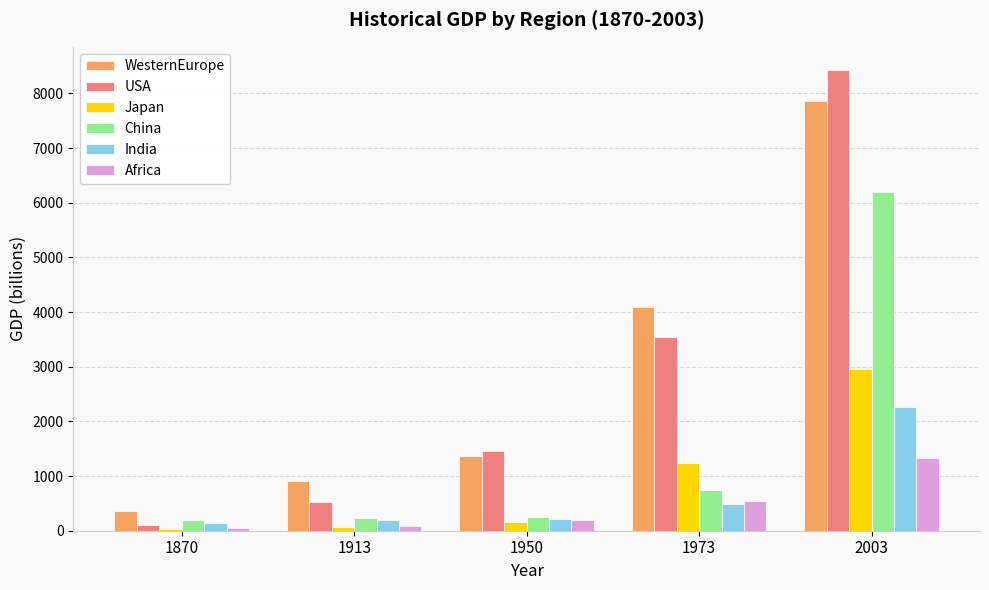

Read the China value at 2003.

6187